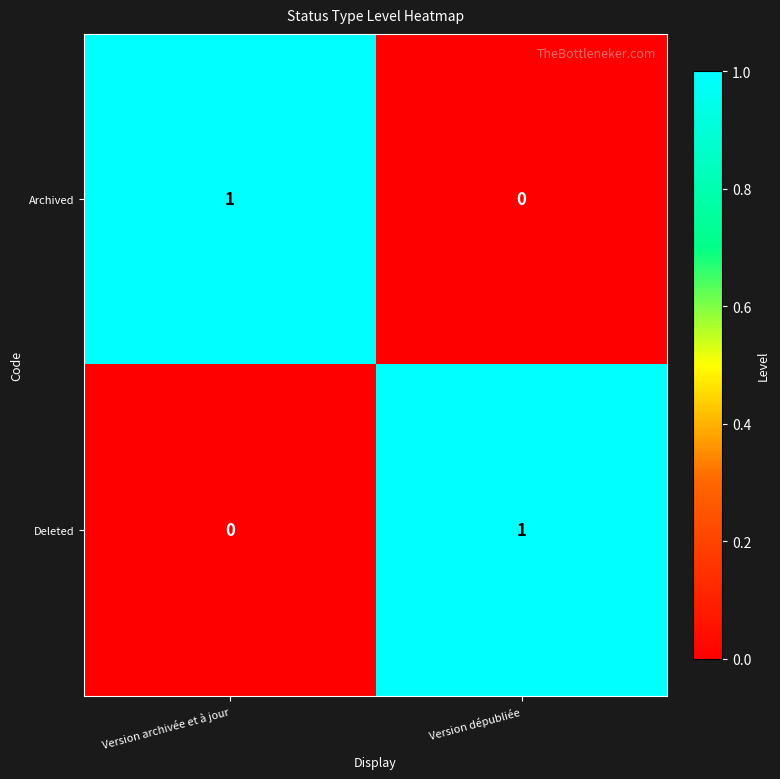

Which category has the lowest value in the Archived series?

Version dépubliée